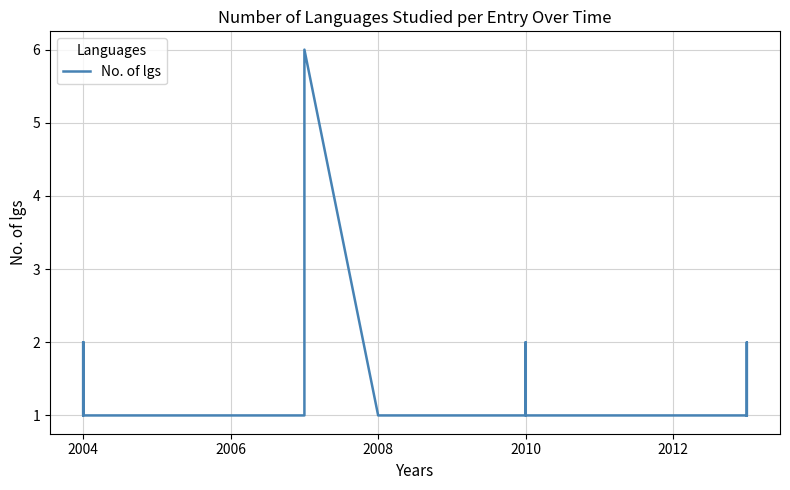

What is the smallest value displayed?

1